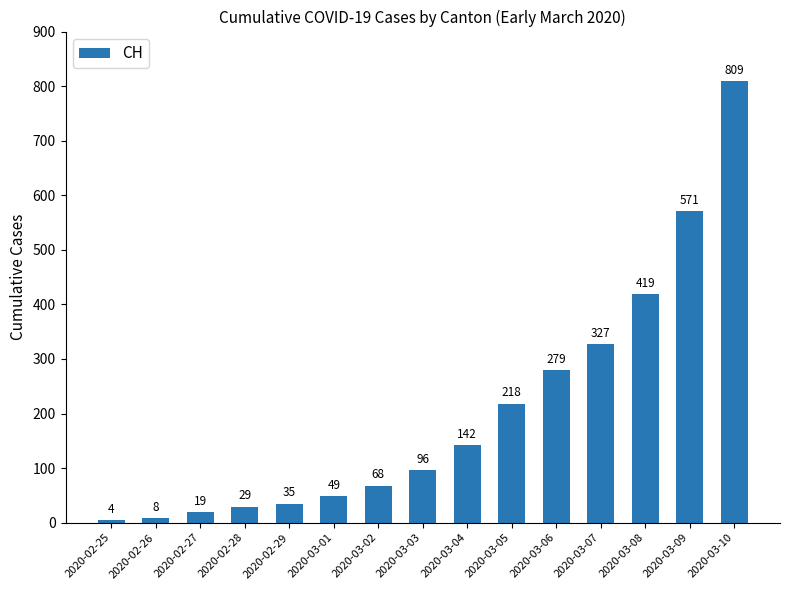

Does the chart contain stacked bars?

No